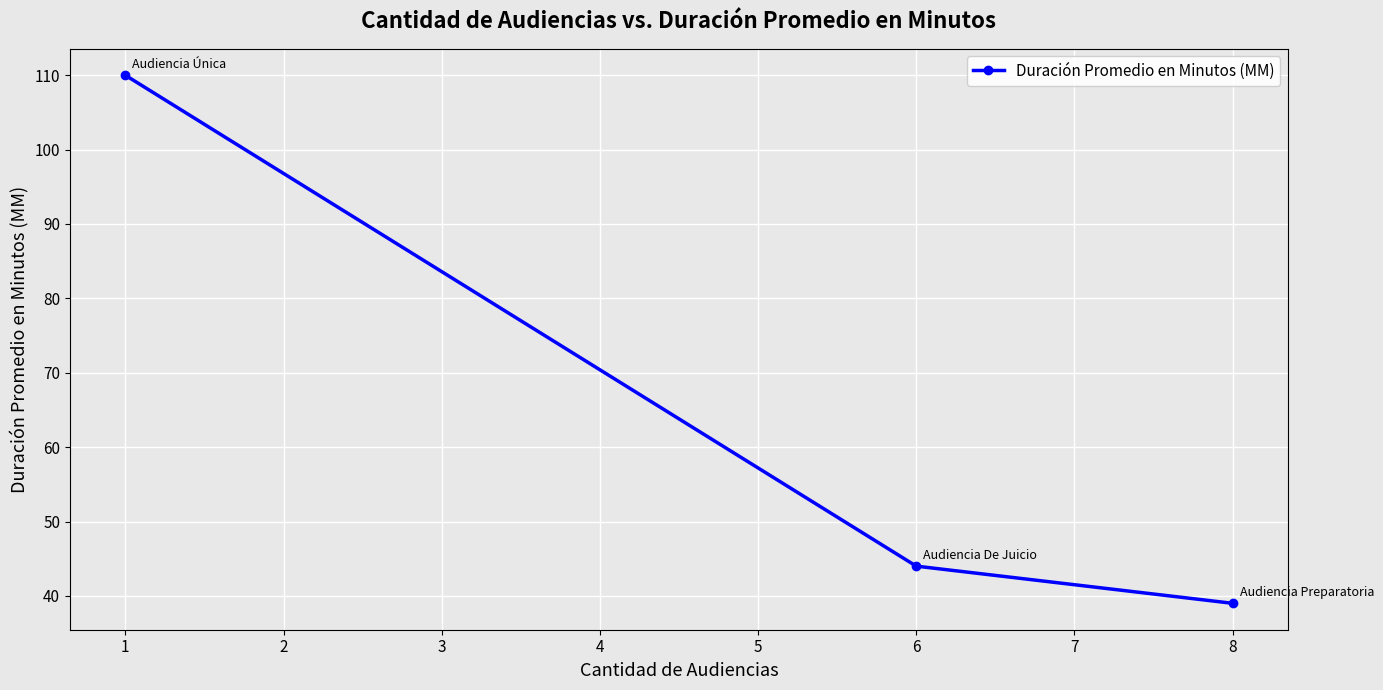

Where does the data first go above 44?

1